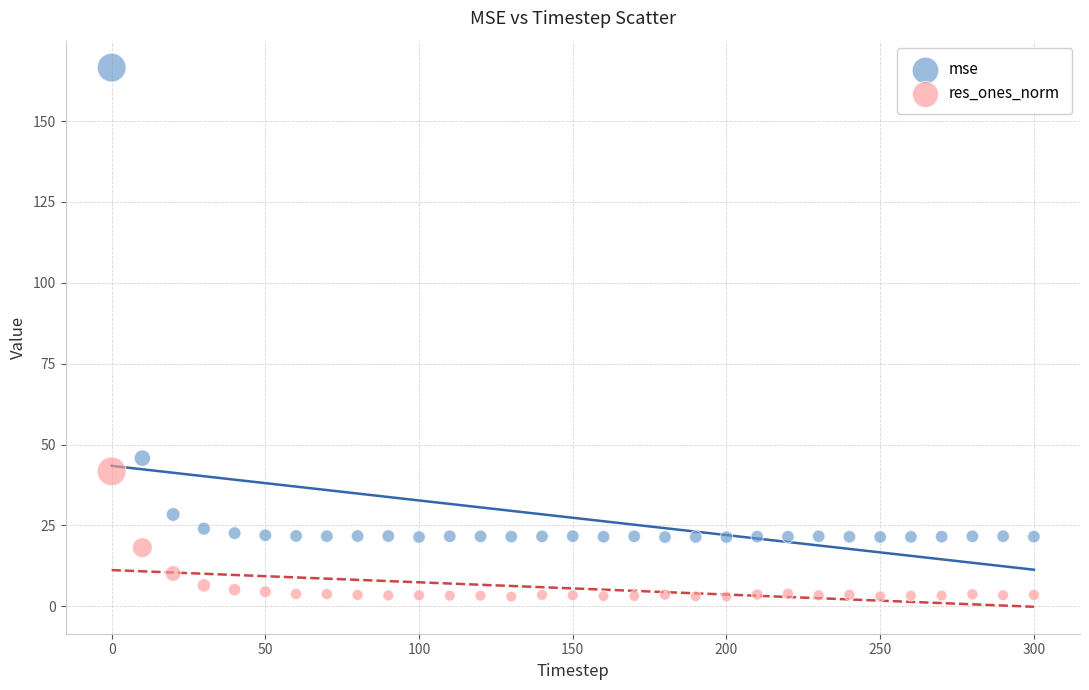

Across all data points, what is the range of Y values (max minus min)?

163.5